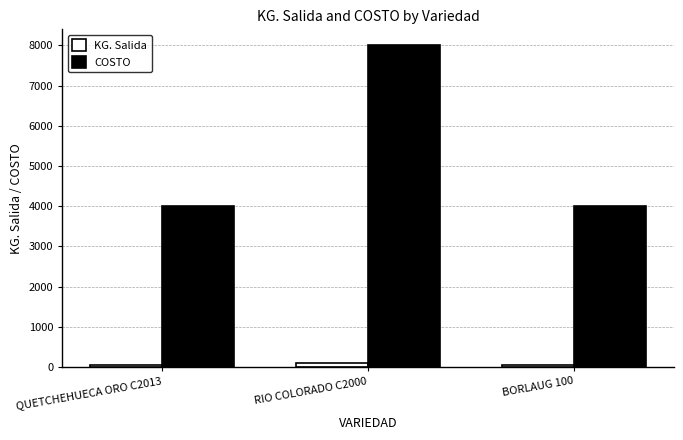

True or false: COSTO has a value of 4000 at QUETCHEHUECA ORO C2013.

True